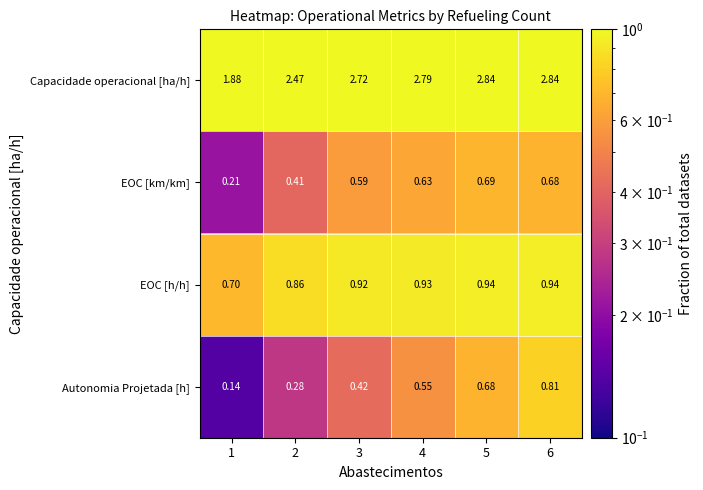

How many series are shown in this chart?

4